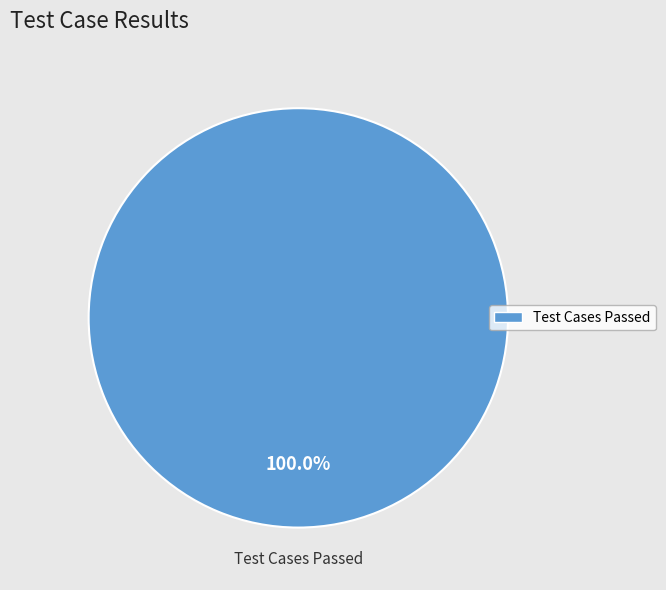

How many segments does this pie chart have?

1